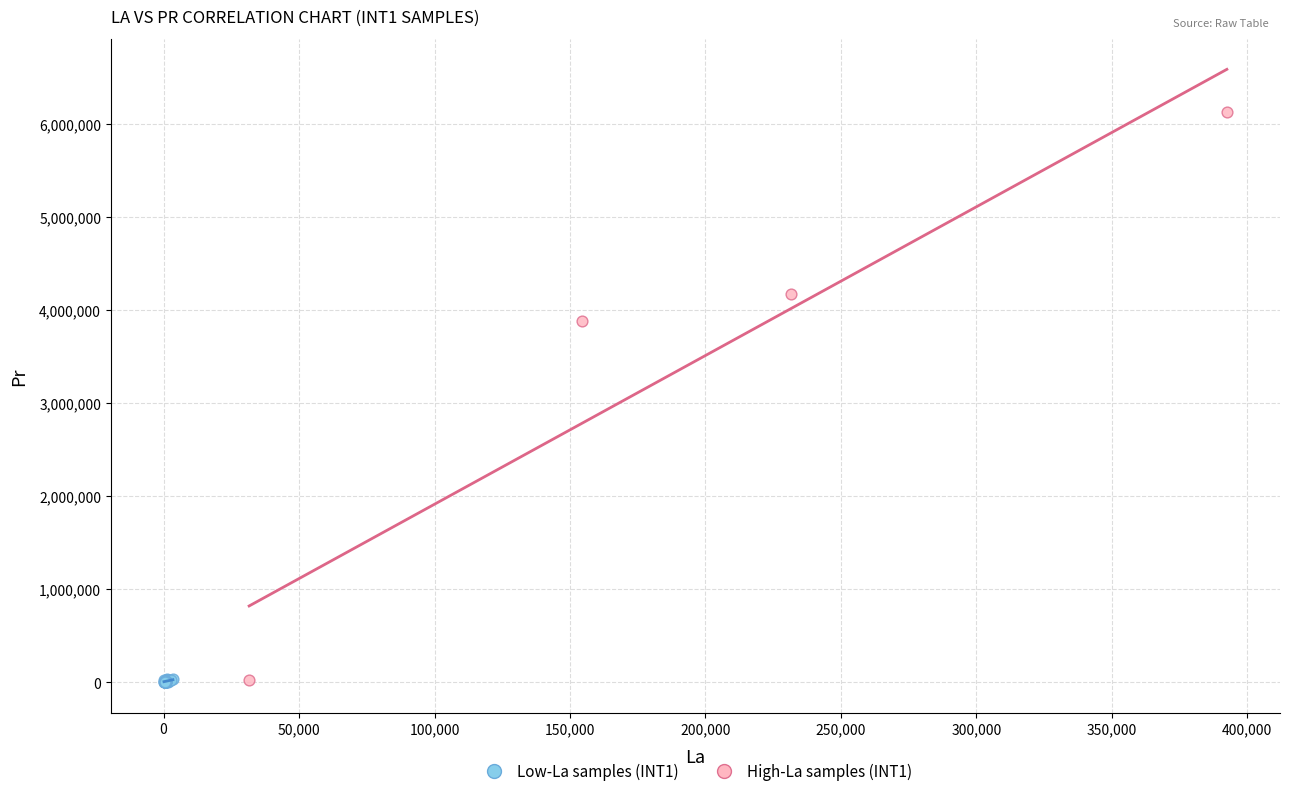

Which series reaches the maximum Y coordinate?

High-La samples (INT1)